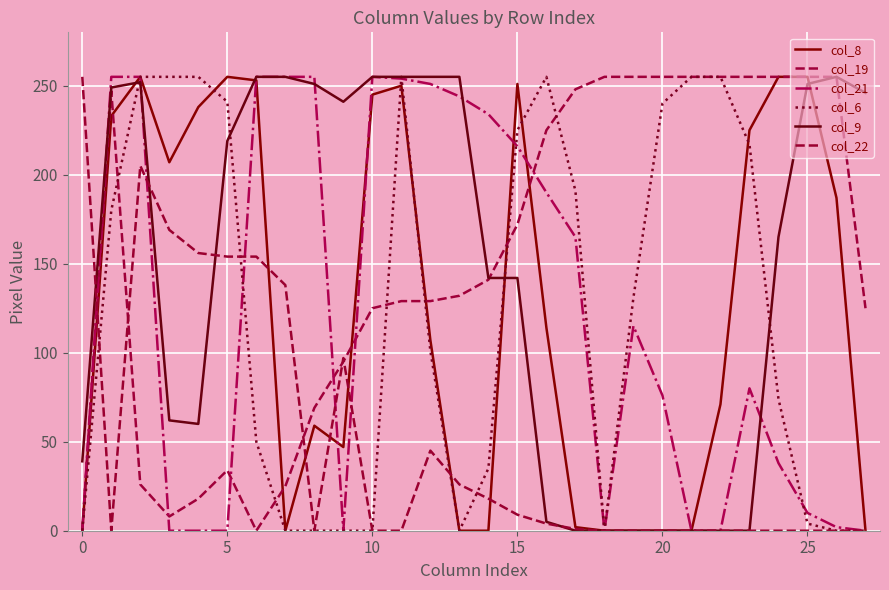

How many interior local valleys does the col_21 series have?

2